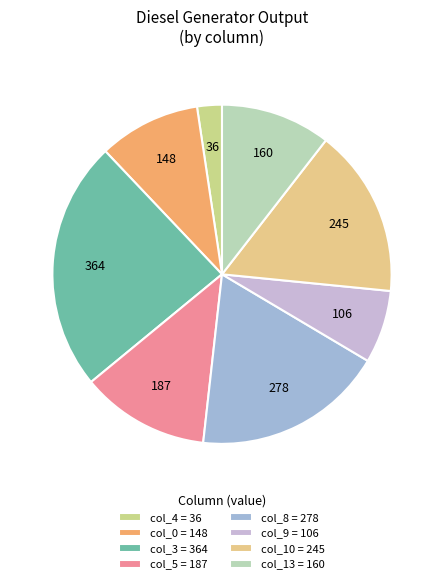

Rank the categories by value from lowest to highest.

col_4 = 36, col_9 = 106, col_0 = 148, col_13 = 160, col_5 = 187, col_10 = 245, col_8 = 278, col_3 = 364